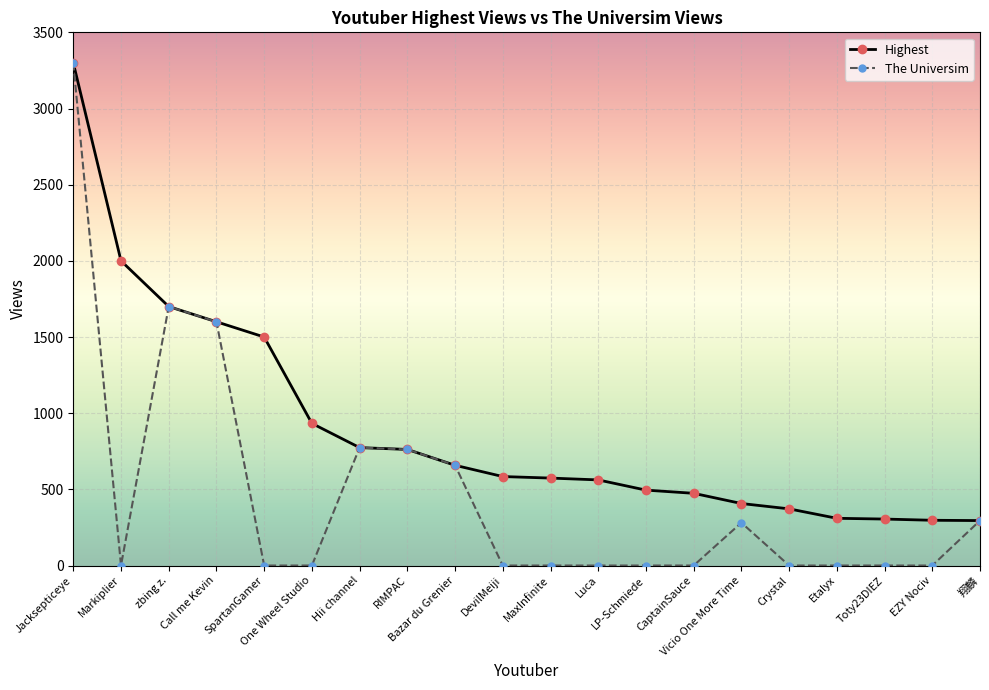

How many lines are shown in the chart?

2